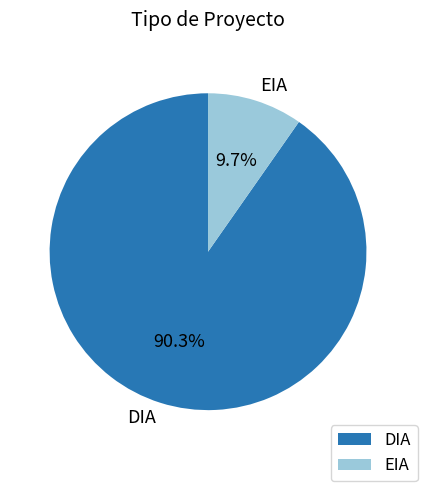

To the nearest percent, what is the average slice percentage?

50%